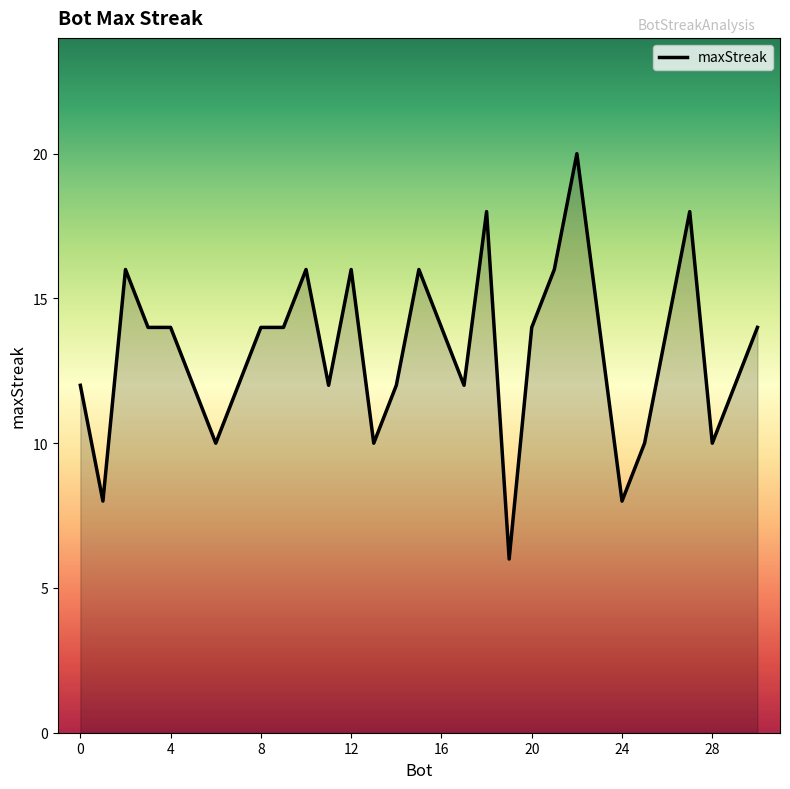

What is the difference between the maximum and minimum values?

14